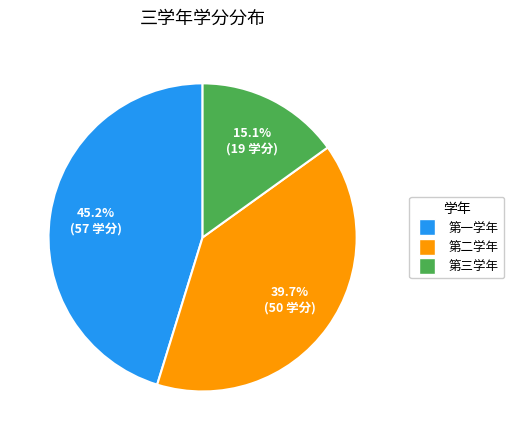

To the nearest percent, what portion does 第三学年 represent?

15%